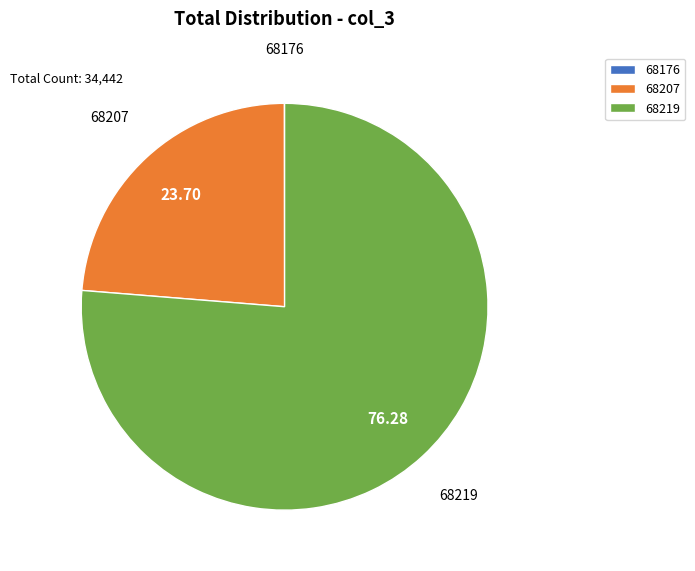

True or false: 68219 accounts for 76% of the total.

True